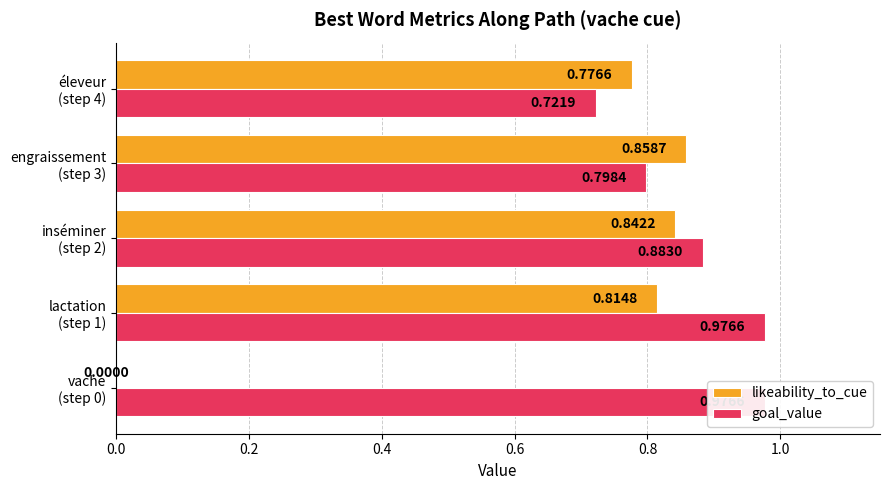

What is the difference between the maximum and minimum values in the goal_value series?

0.3